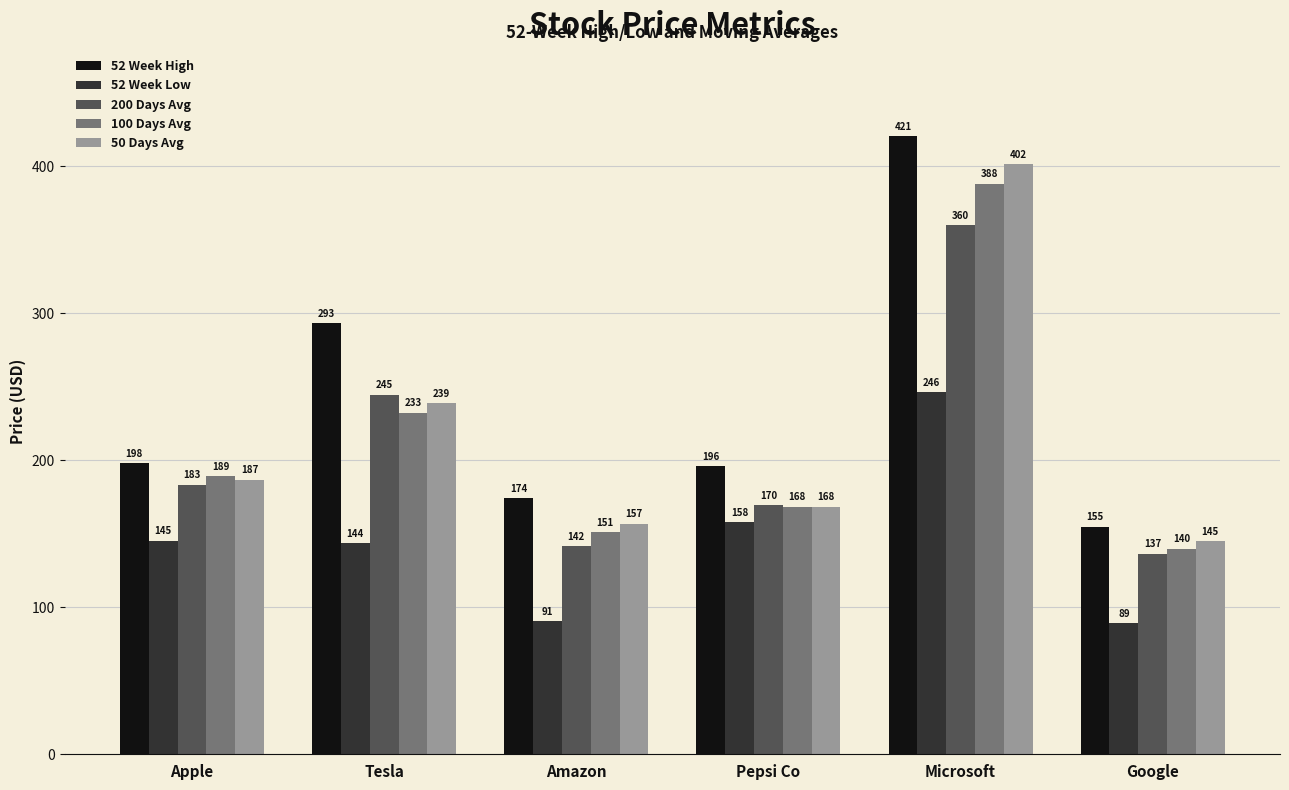

At which label does 50 Days Avg reach its minimum?

Google